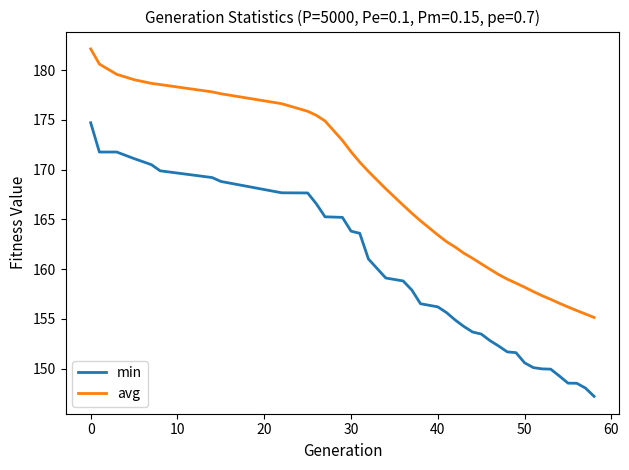

Rank the series by their maximum value, from lowest to highest.

min, avg